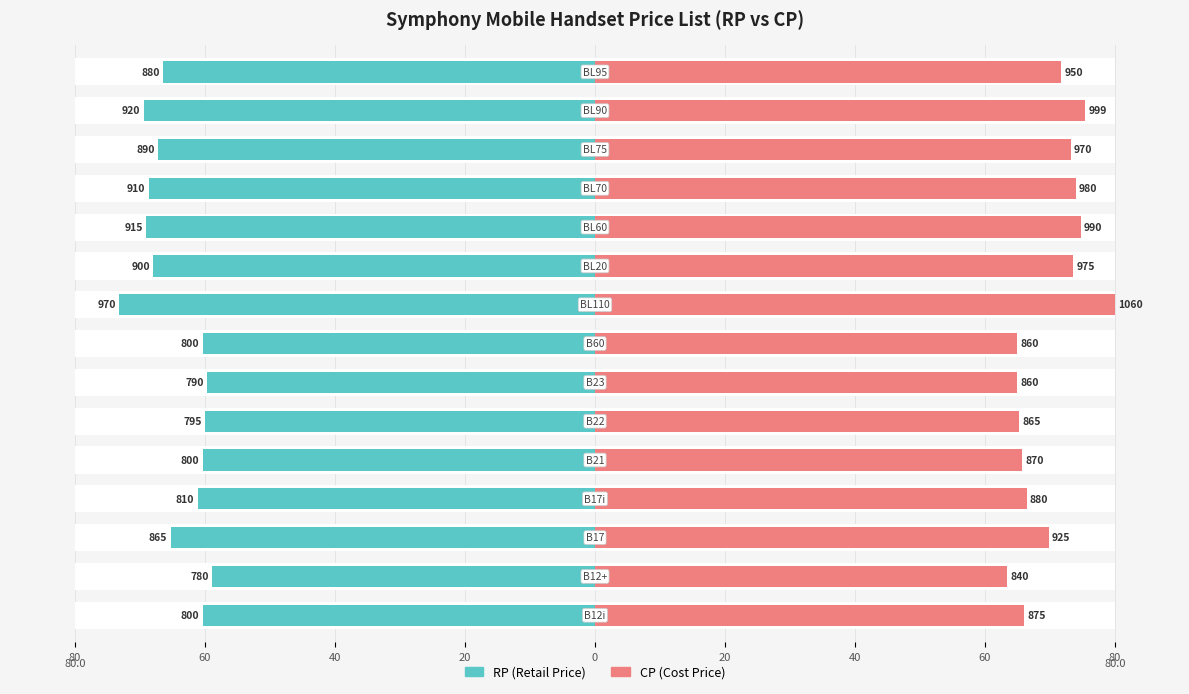

Reading left to right, transcribe all the data shown in this chart.

RP: -60.4	-58.9	-65.3	-61.1	-60.4	-60.0	-59.6	-60.4	-73.2	-67.9	-69.1	-68.7	-67.2	-69.4	-66.4
CP: 66.0	63.4	69.8	66.4	65.7	65.3	64.9	64.9	80.0	73.6	74.7	74.0	73.2	75.4	71.7